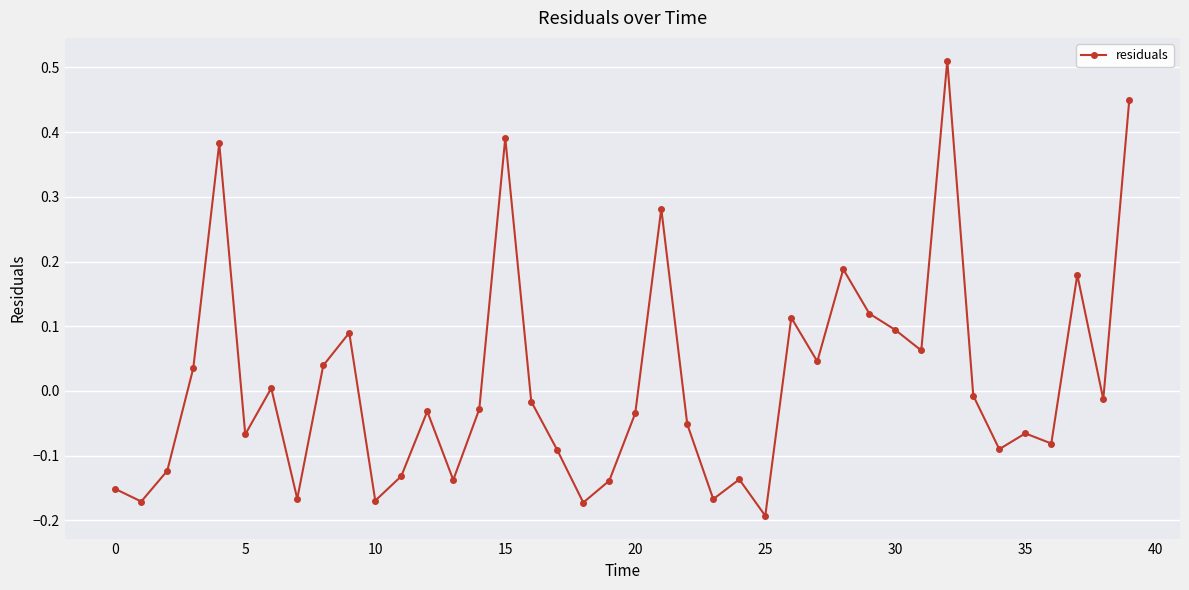

How many values are below zero?

24